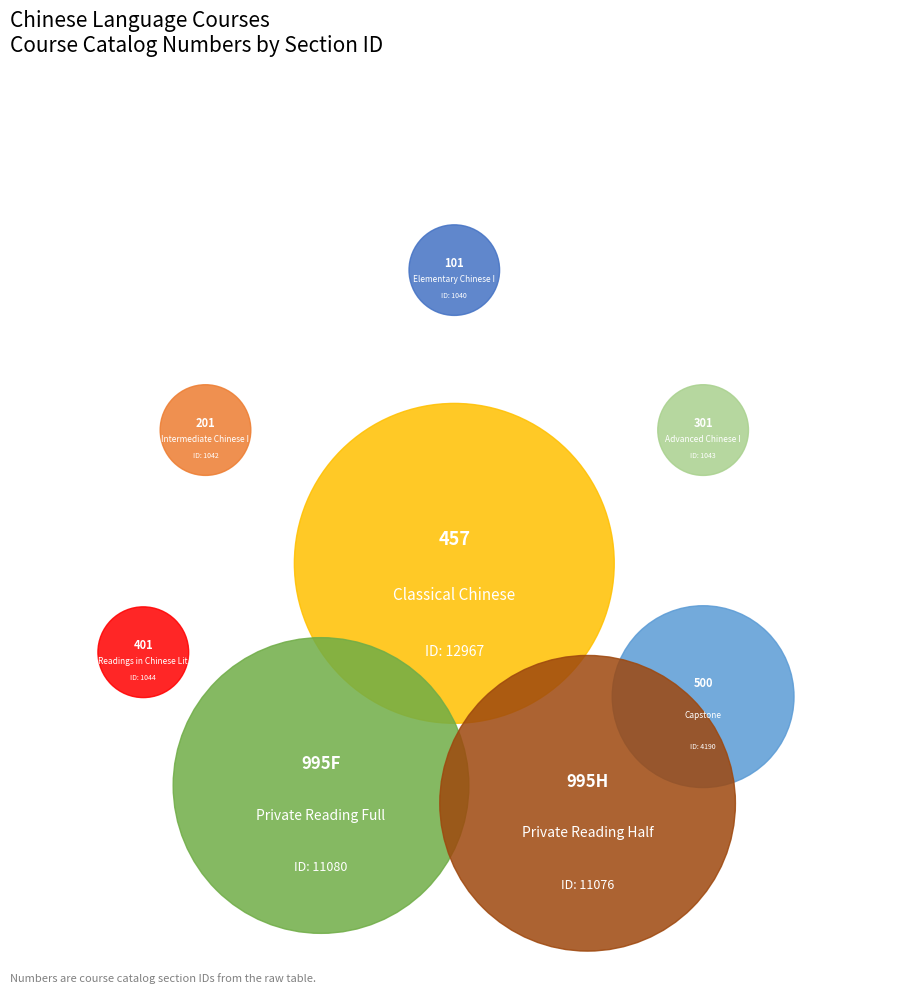

Do 457
Classical Chinese and 995F
Private Reading Full together represent more than half of the pie?

Yes